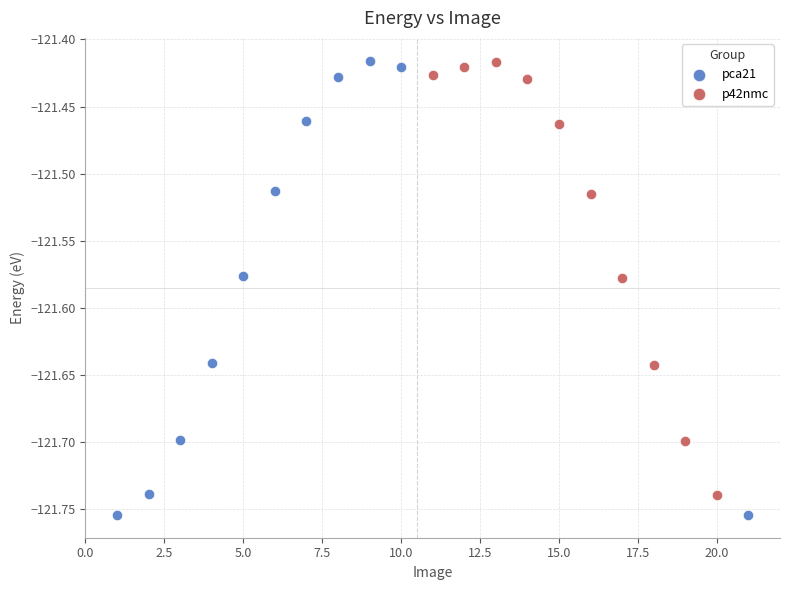

Which series has the widest spread of Y values?

pca21